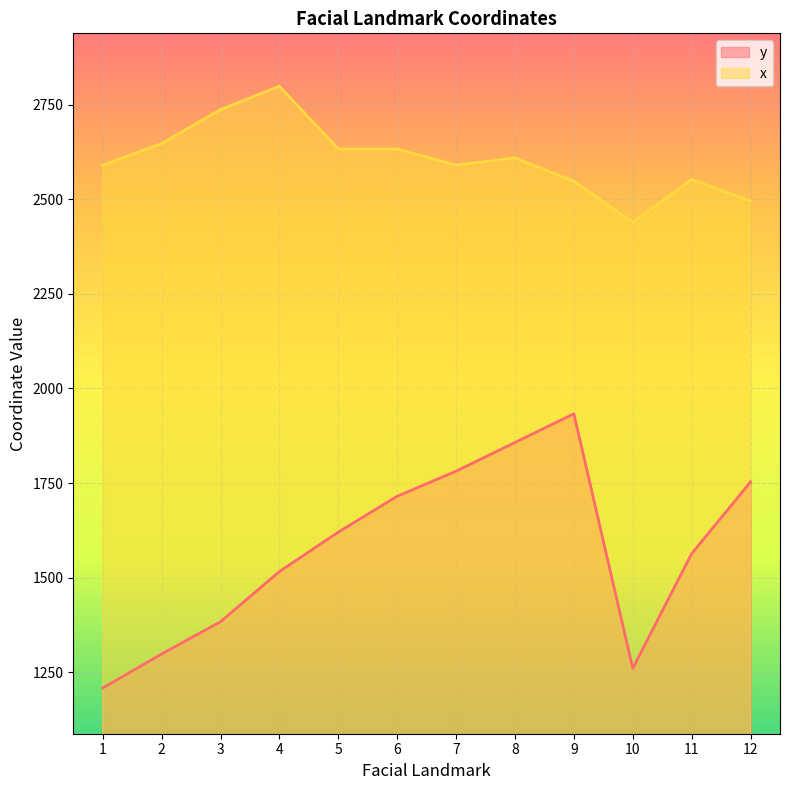

The value of y at 5 is 788.2. True or false?

False